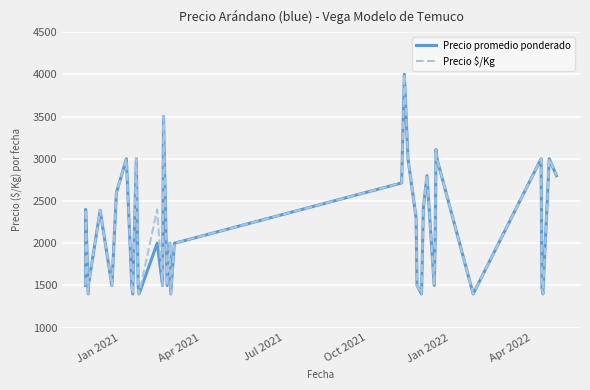

What is the sum of all Precio promedio ponderado values?

87803